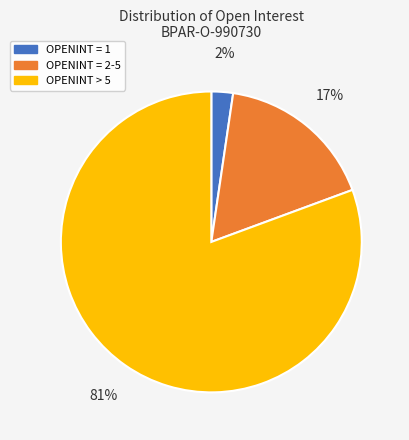

How many slices are in this pie chart?

3